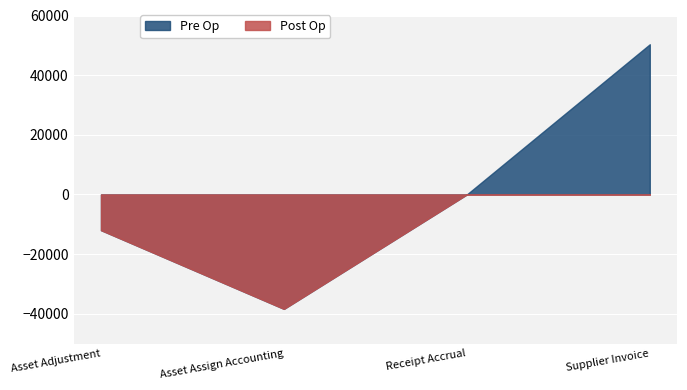

True or false: Post Op and Pre Op cross at least once.

False